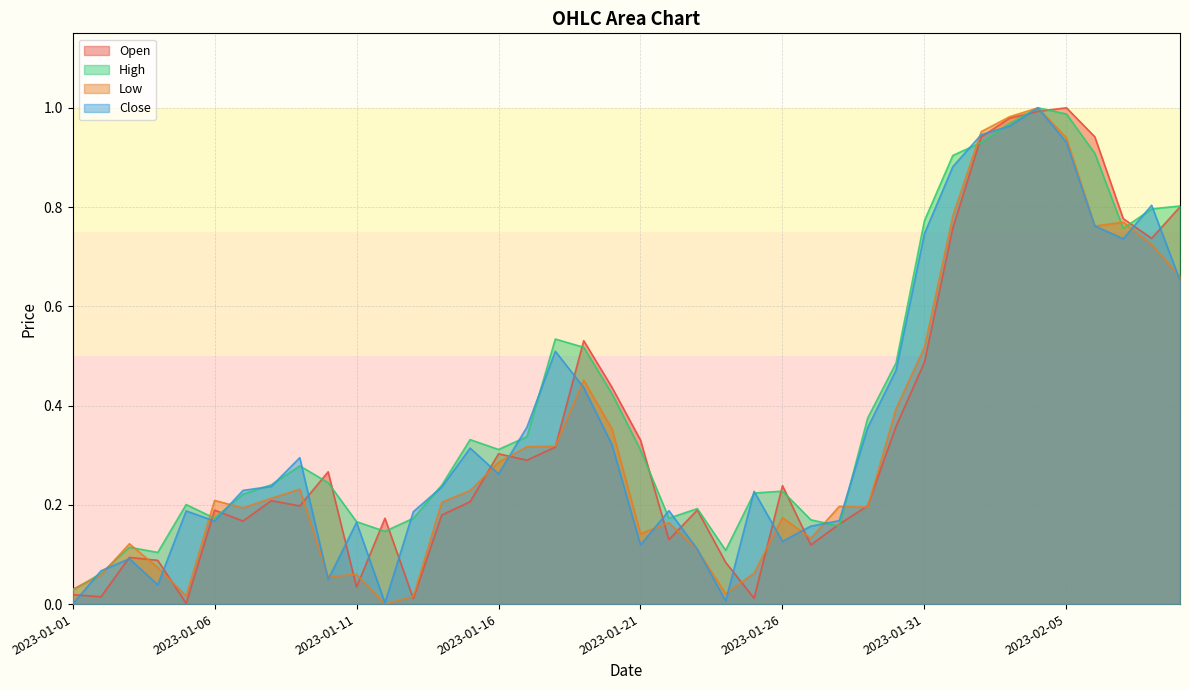

What is the label of the 26th point from the left?

2023-01-26